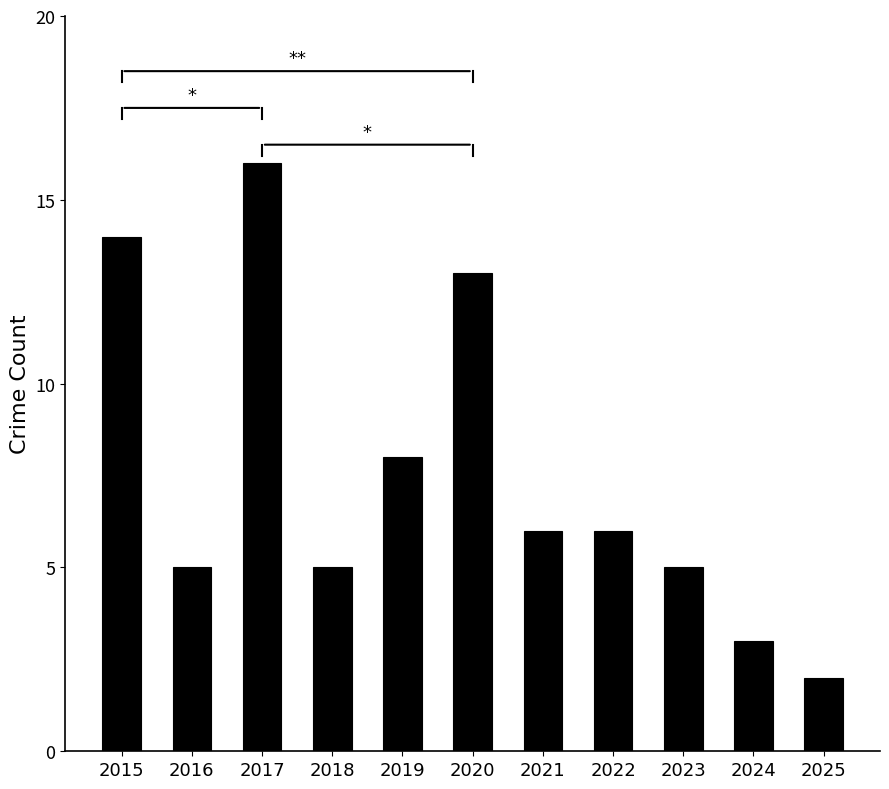

What is the value of the 4th bar from the left?

5